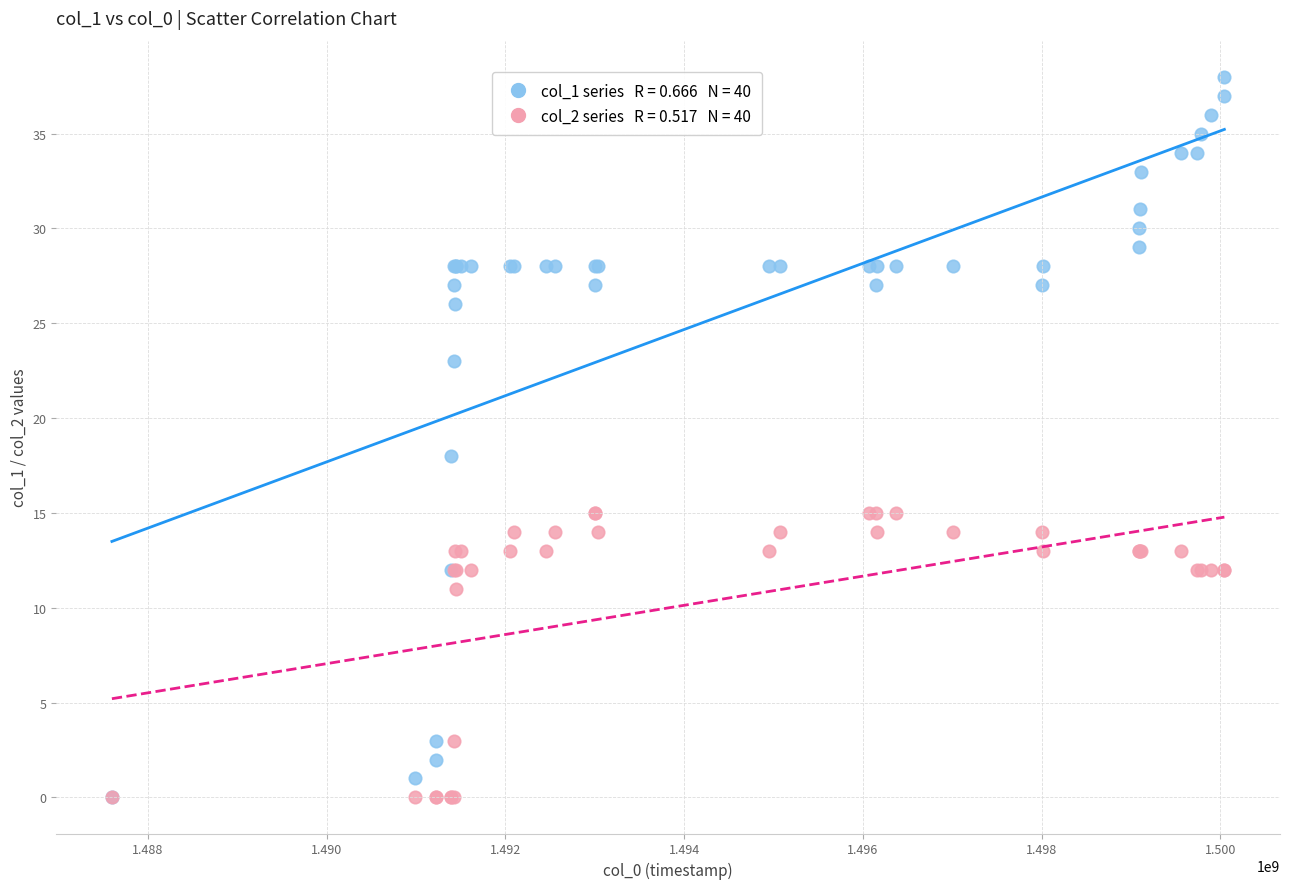

Across all series, what Y value is closest to 19?

18